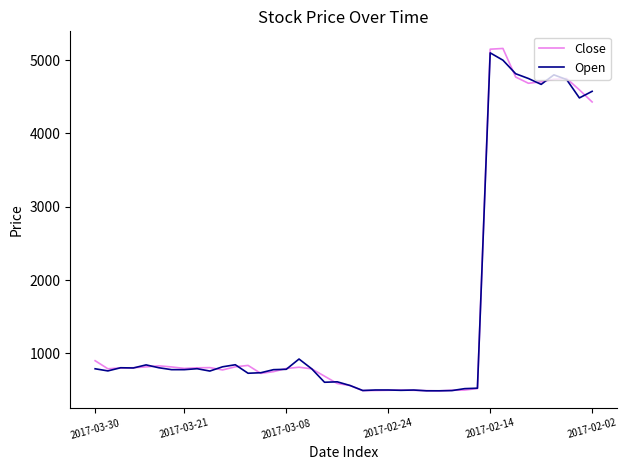

What is the maximum value for Open?

5100.0